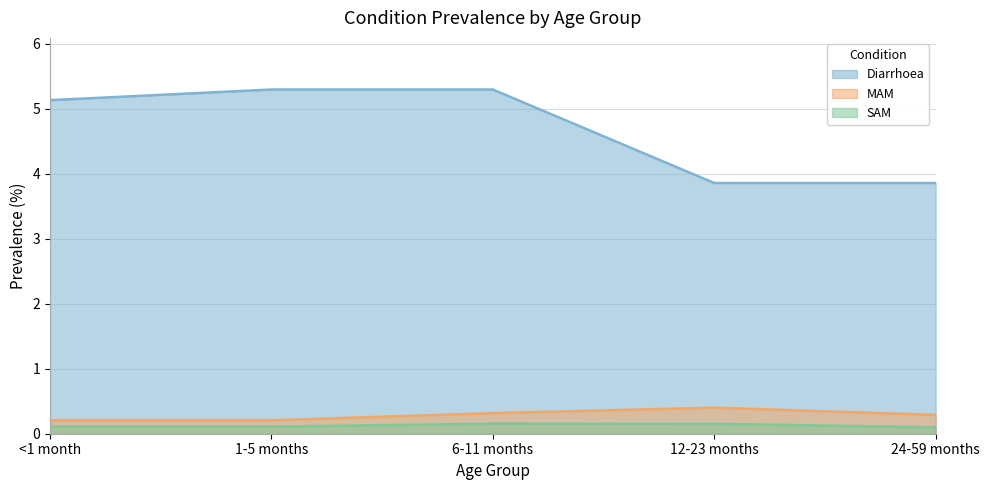

Which series has the largest total across all categories?

Diarrhoea